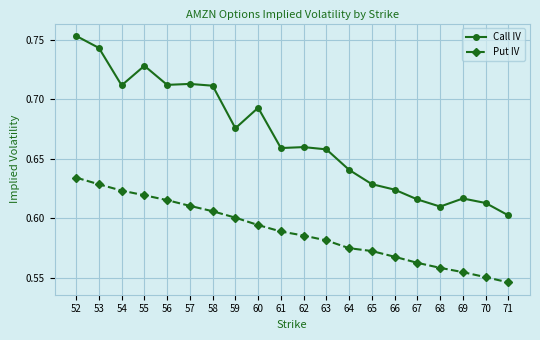

At which label does Call IV reach its peak?

52